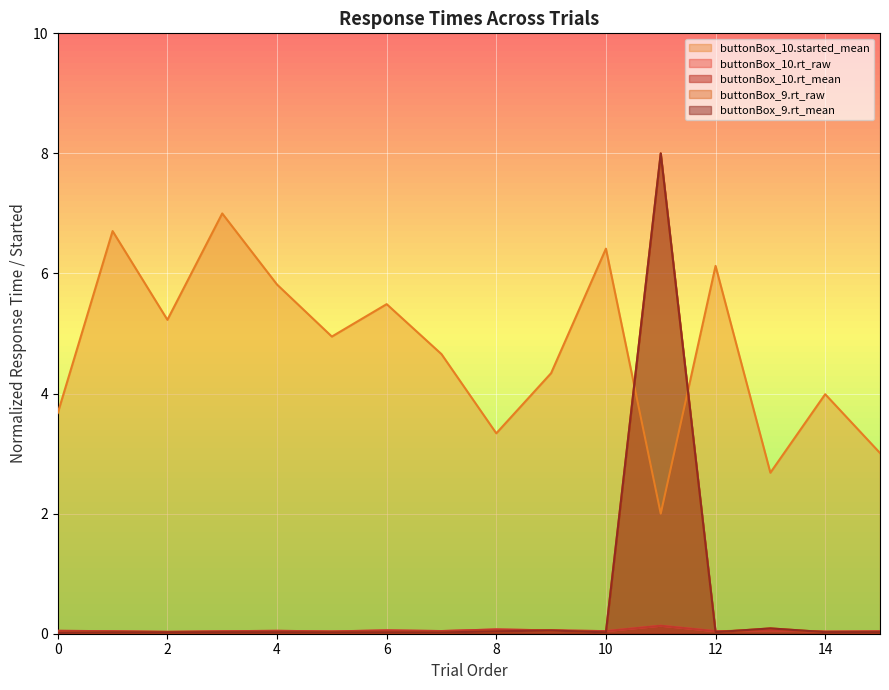

Reading left to right, what are all the values shown in this chart?

buttonBox_10.rt_mean: 0.0	0.0	0.0	0.0	0.0	0.0	0.1	0.0	0.1	0.1	0.0	0.1	0.0	0.1	0.0	0.0
buttonBox_10.rt_raw: 0.0	0.0	0.0	0.0	0.0	0.0	0.1	0.0	0.1	0.1	0.0	0.1	0.0	0.1	0.0	0.0
buttonBox_10.started_mean: 3.7	6.7	5.2	7.0	5.8	4.9	5.5	4.7	3.3	4.3	6.4	2.0	6.1	2.7	4.0	3.0
buttonBox_9.rt_mean: 0.0	0.0	0.0	0.0	0.0	0.0	0.0	0.0	0.0	0.1	0.0	8.0	0.0	0.1	0.0	0.0
buttonBox_9.rt_raw: 0.0	0.0	0.0	0.0	0.0	0.0	0.0	0.0	0.0	0.1	0.0	8.0	0.0	0.1	0.0	0.0